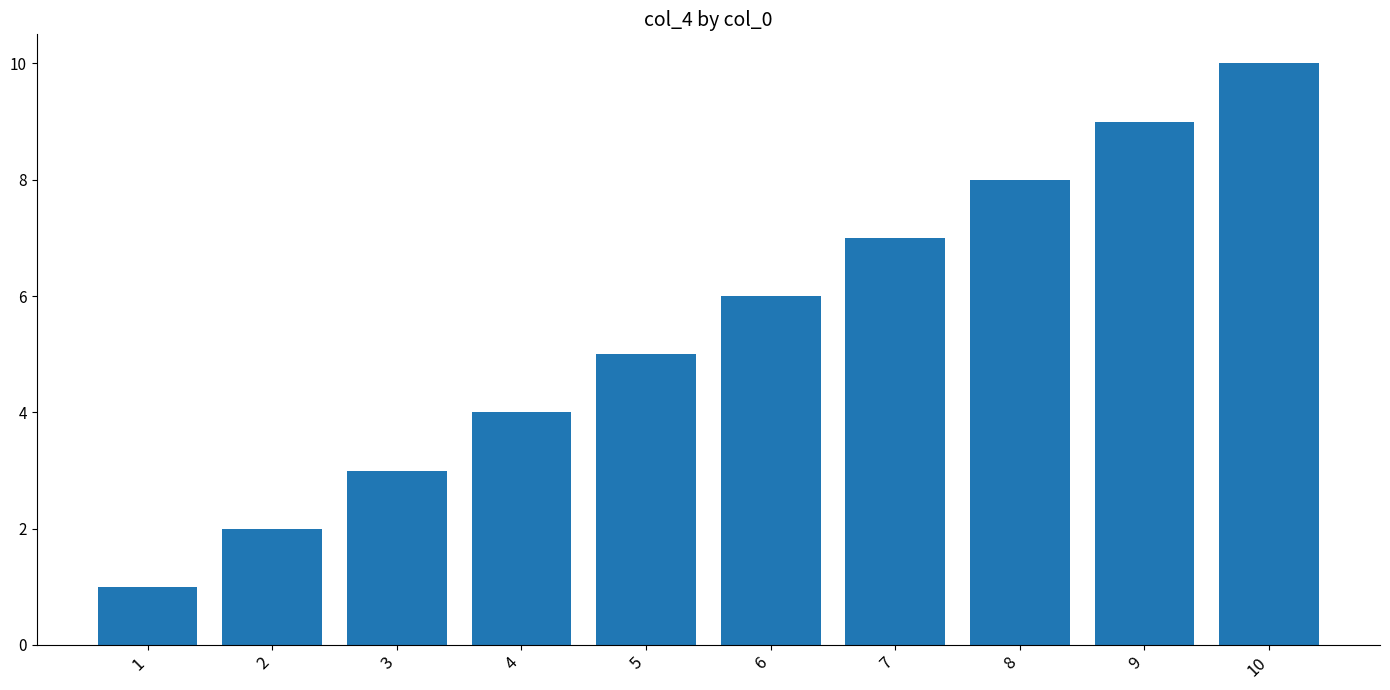

Between 6 and 7, which is larger?

7